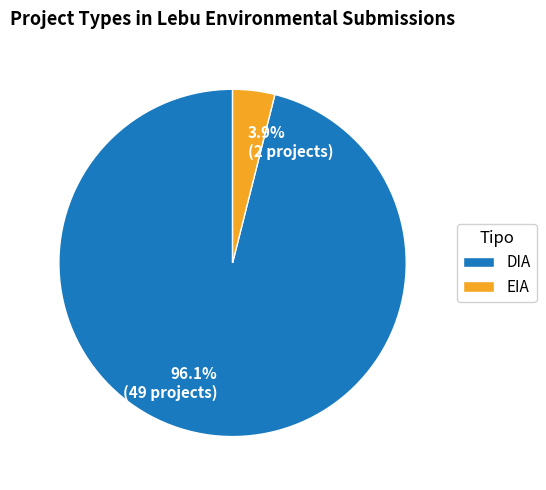

To the nearest percent, what is the difference between the largest and smallest slice percentages?

92%